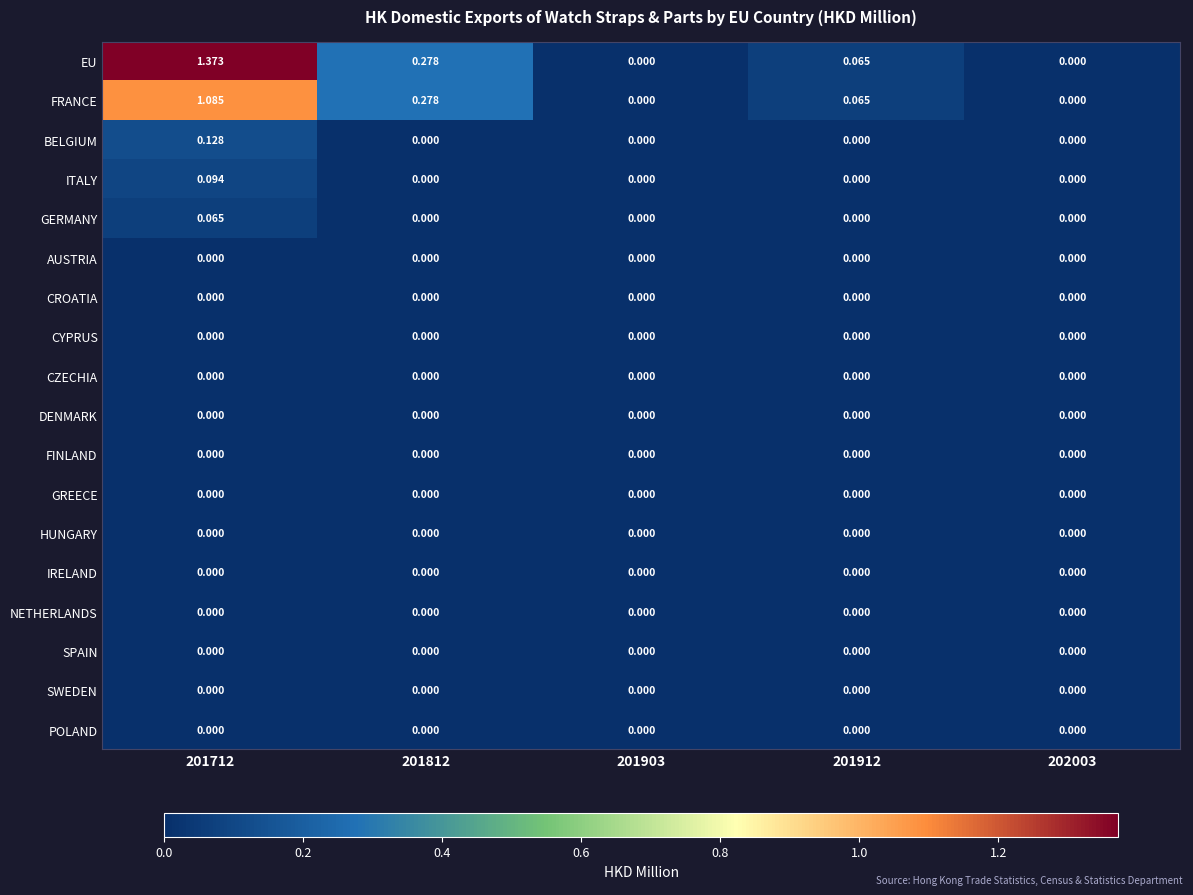

Is the value of EU at 201812 greater than the value of AUSTRIA at 201903?

Yes